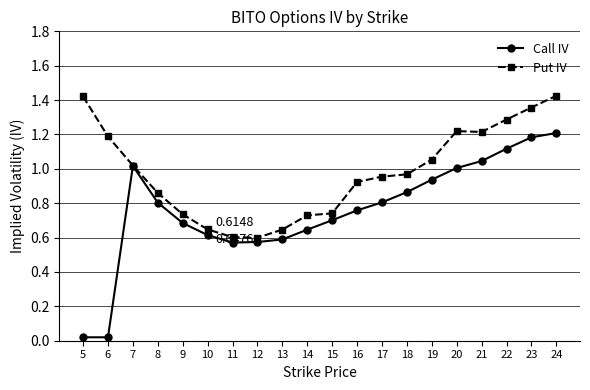

What is the sum of all Call IV values?

15.2